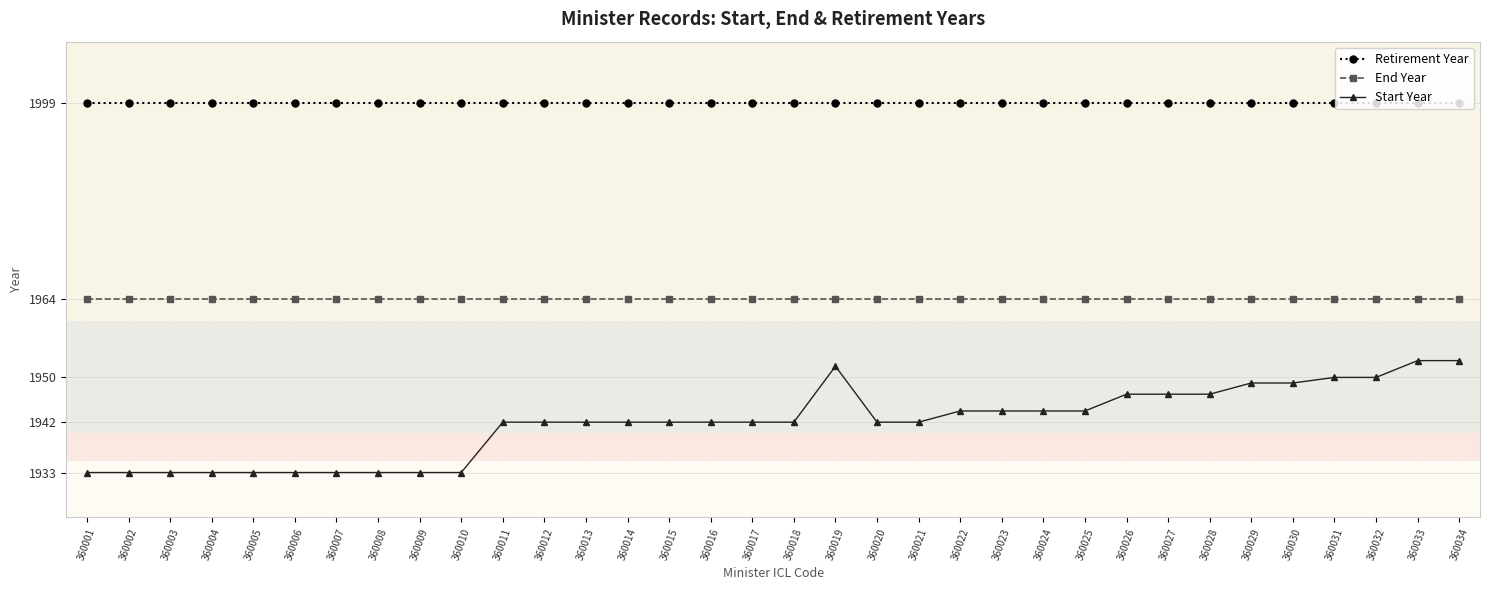

True or false: End Year and Retirement Year cross at least once.

False